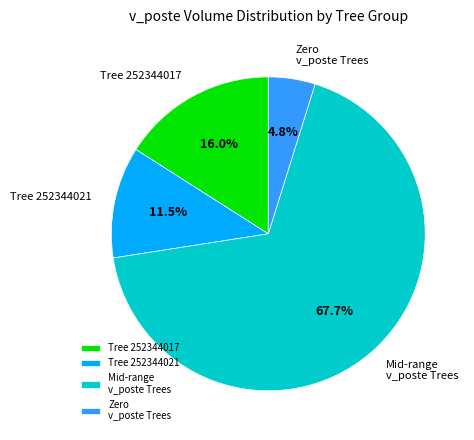

Which has a higher value, Zero v_poste Trees or Tree 252344017?

Tree 252344017